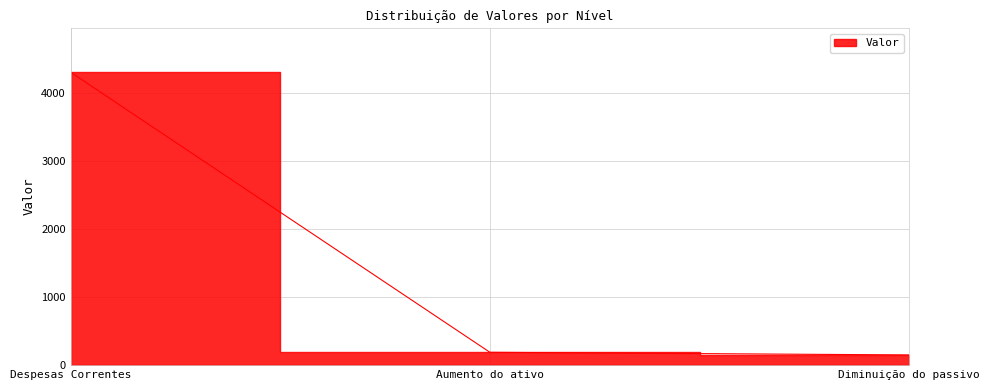

Rank the categories by value from lowest to highest.

Diminuição do passivo, Aumento do ativo, Despesas Correntes